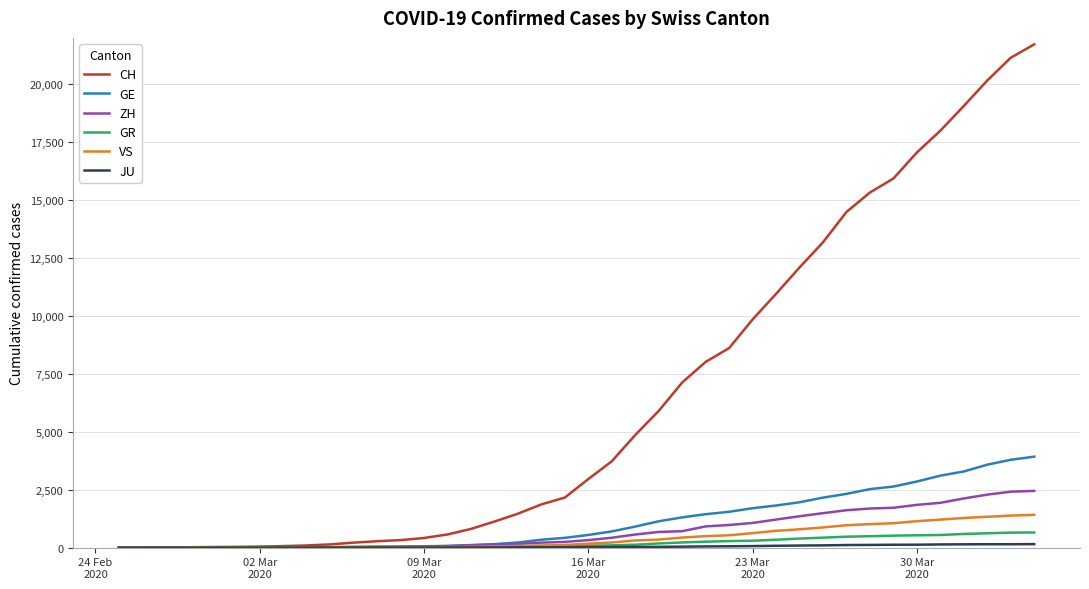

What is the maximum value for CH?

21722